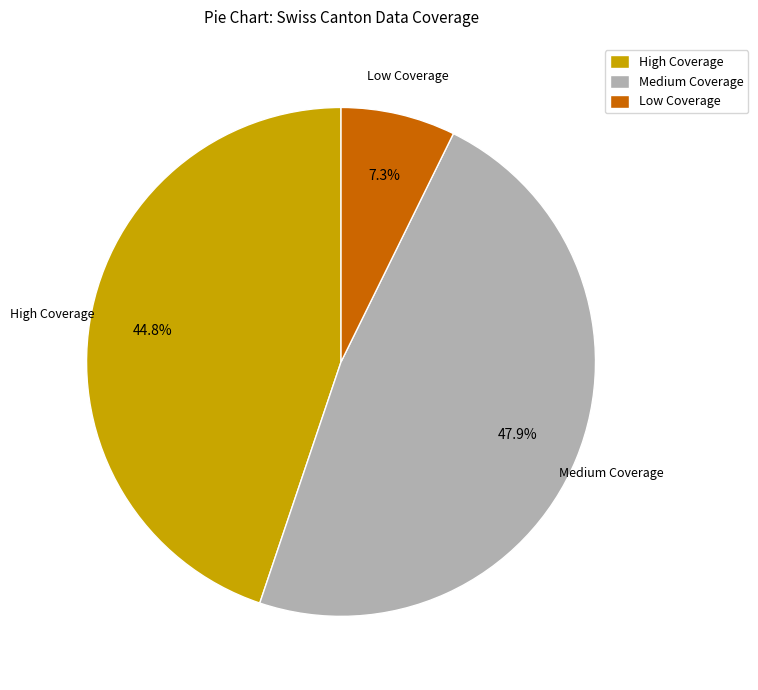

How many slices are in this pie chart?

3